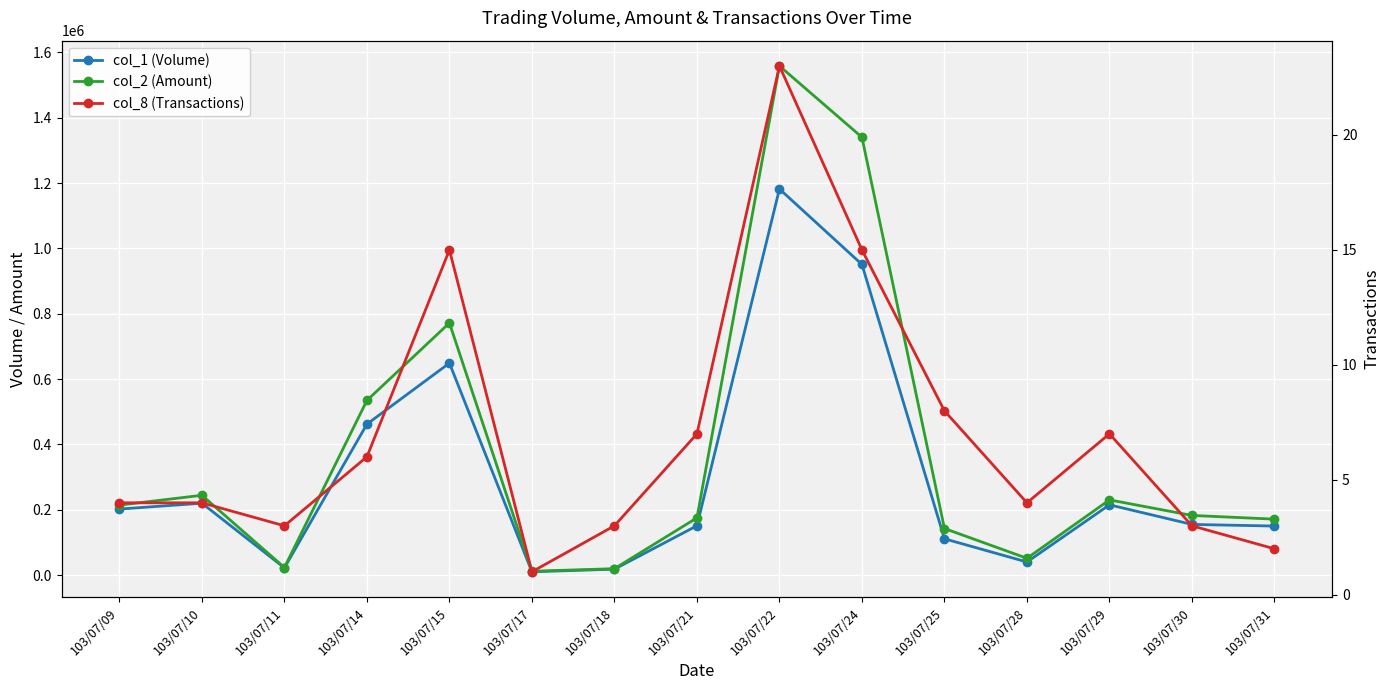

What is the sum of all col_2 (Amount) values?

5670820